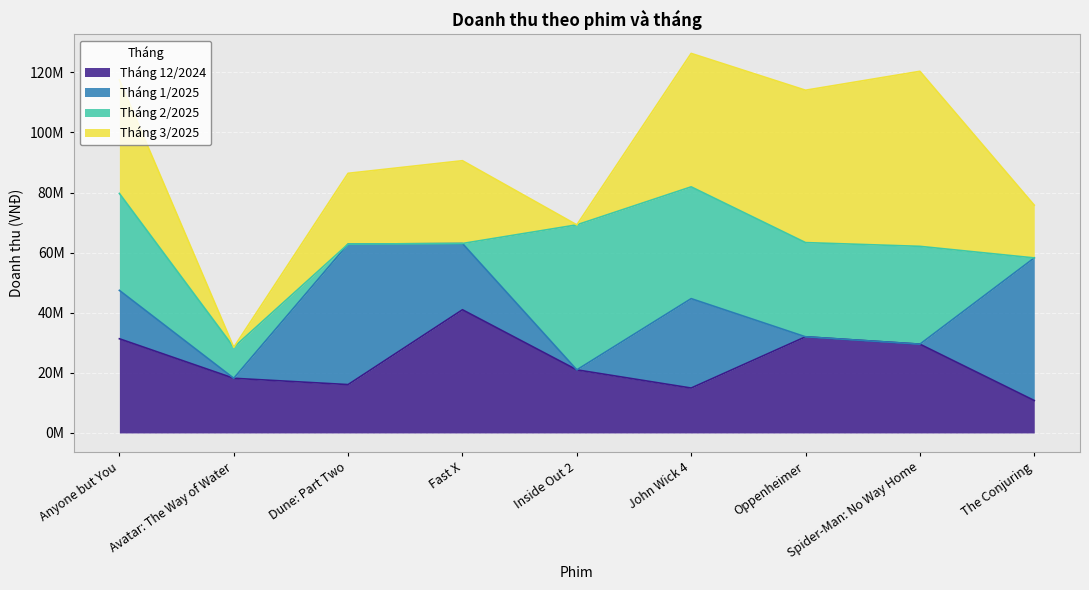

List the series in order of their peak value, lowest first.

Tháng 12/2024, Tháng 1/2025, Tháng 2/2025, Tháng 3/2025